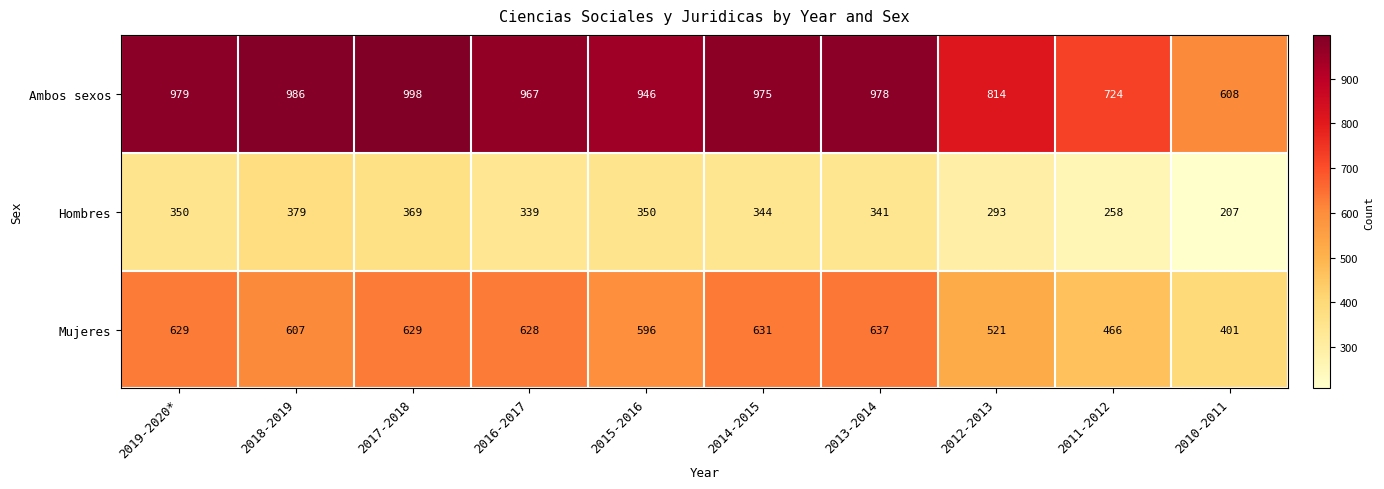

What is the difference between the Mujeres values at 2014-2015 and 2013-2014?

6